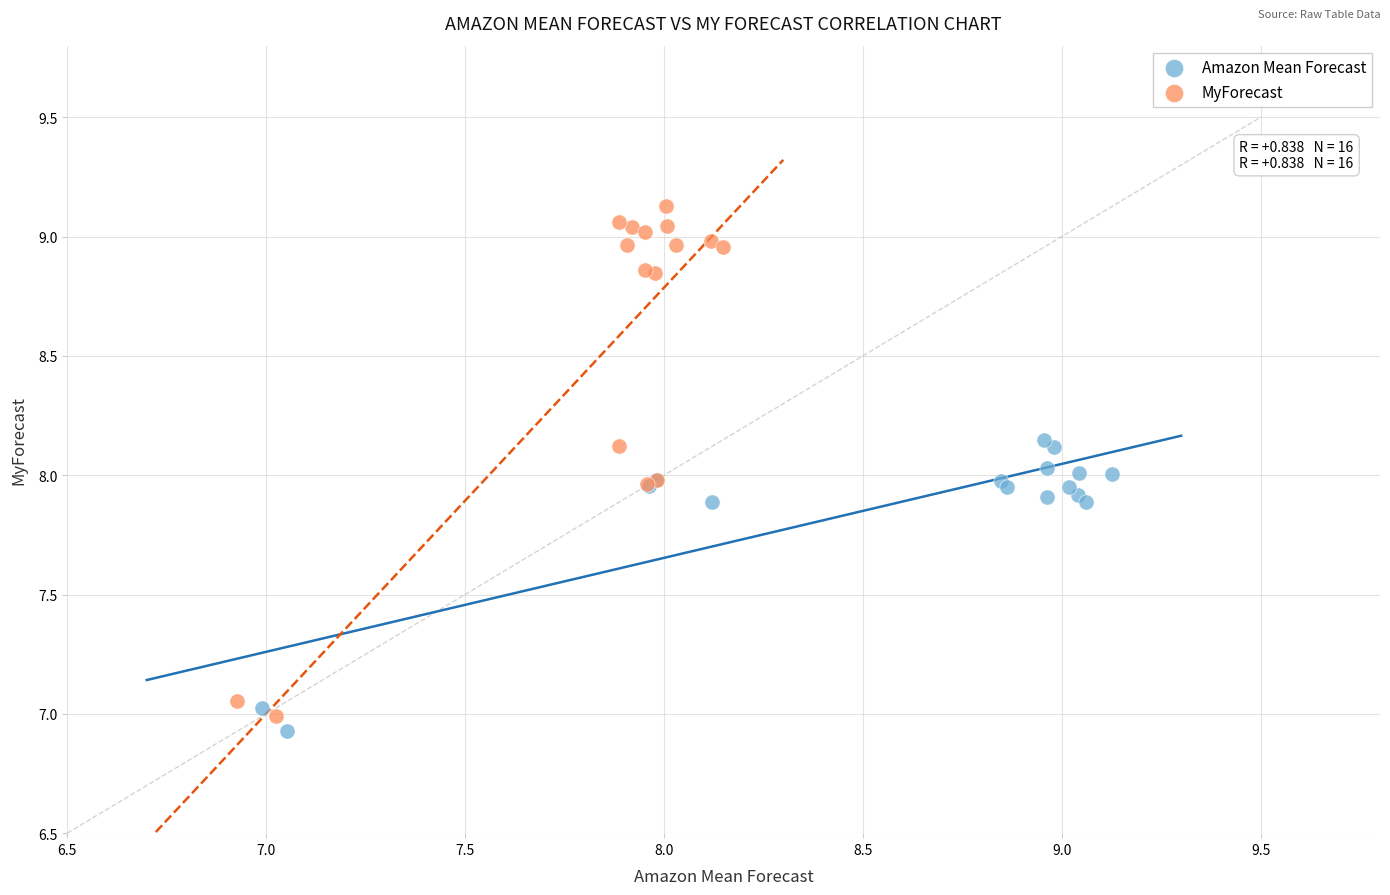

Which series has the widest spread of Y values?

MyForecast